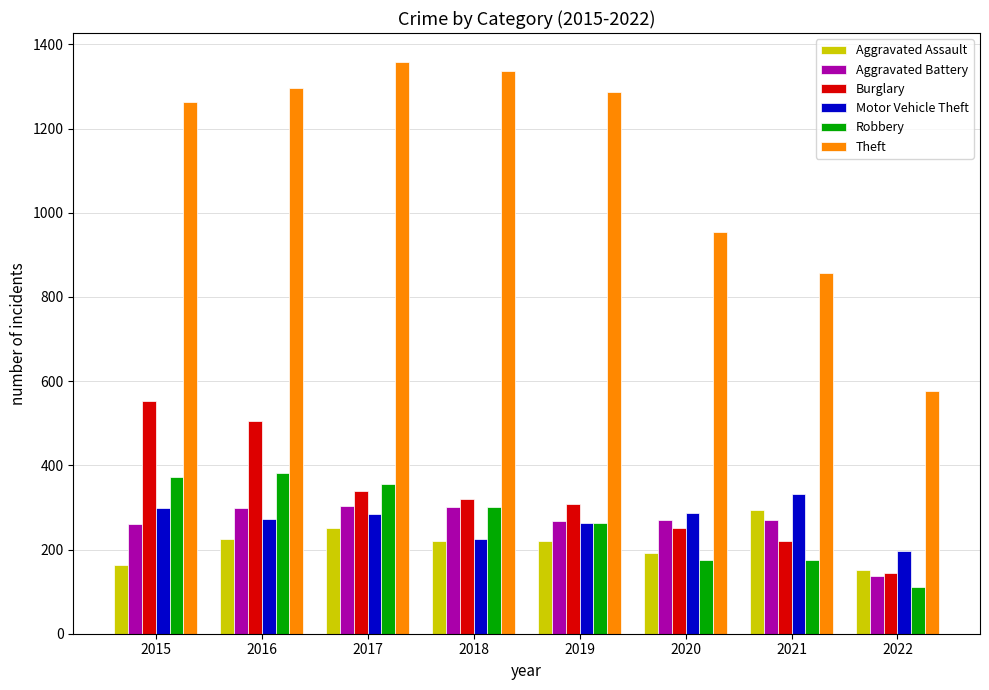

Is the value of Aggravated Assault at 2017 greater than the value of Burglary at 2016?

No